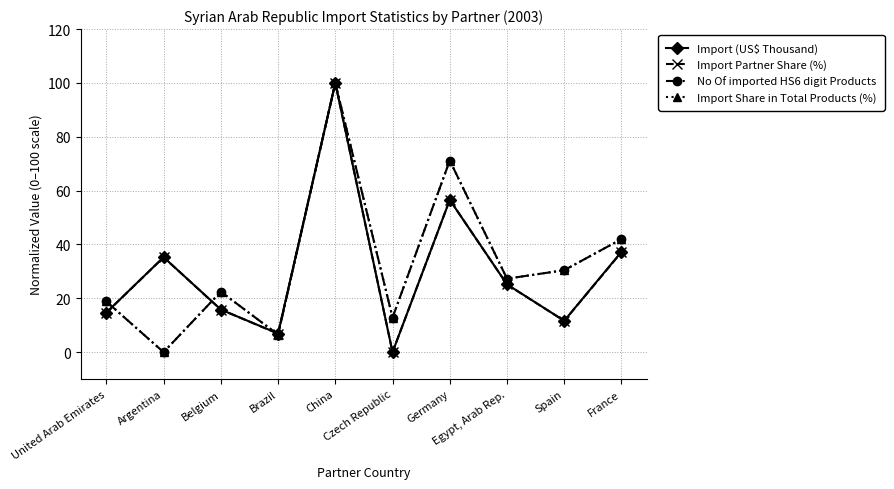

Between United Arab Emirates and France, which series saw the biggest shift?

Import Share in Total Products (%)